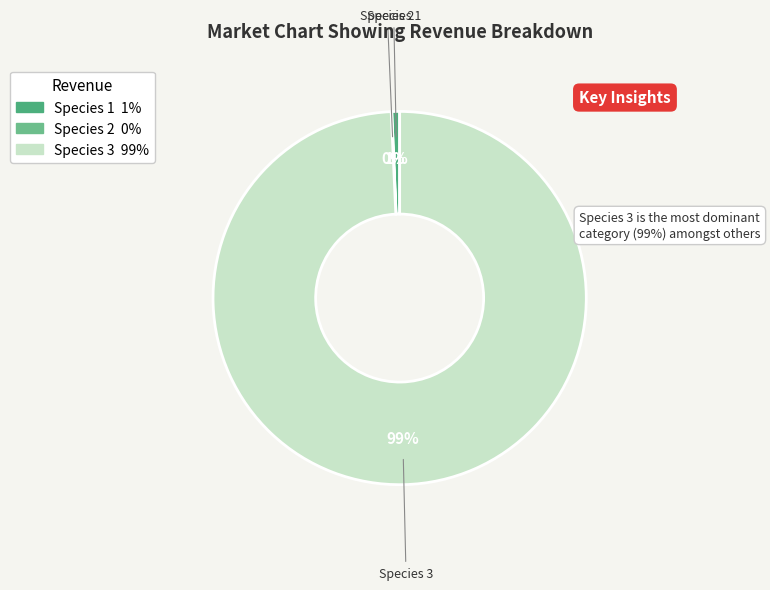

To the nearest percent, what portion does Species 1 represent?

1%